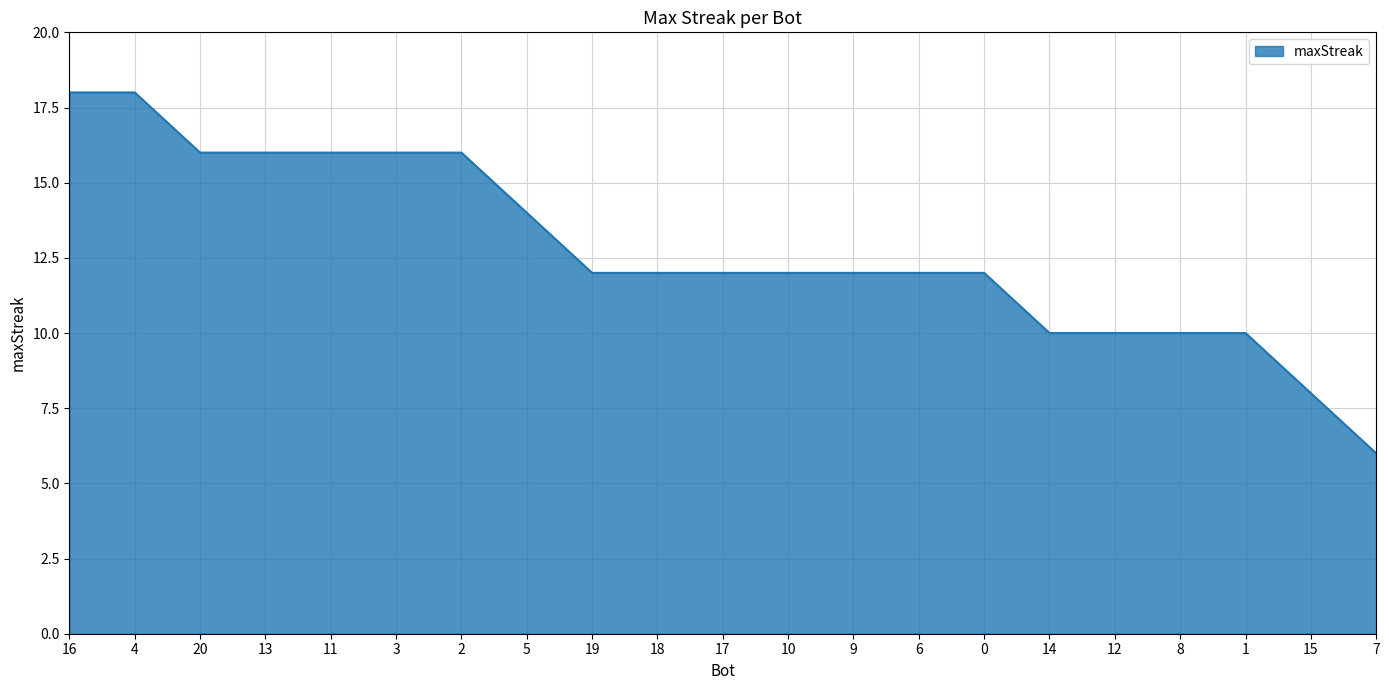

Reading left to right, list all the values displayed in this chart.

18	18	16	16	16	16	16	14	12	12	12	12	12	12	12	10	10	10	10	8	6